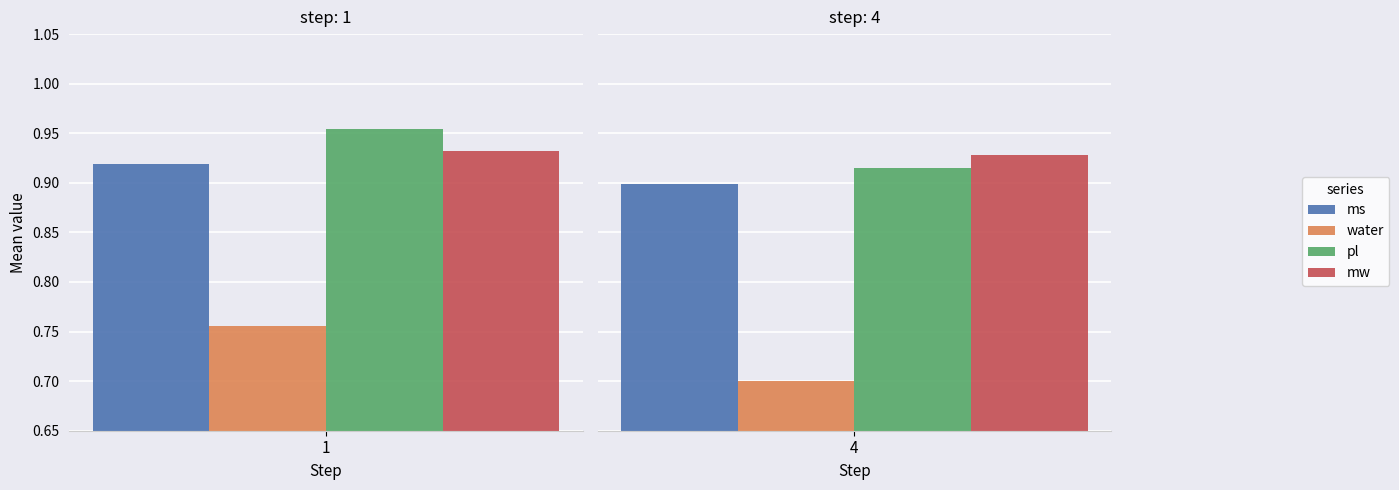

Is the value of mw at 4 greater than the value of water at 1?

Yes